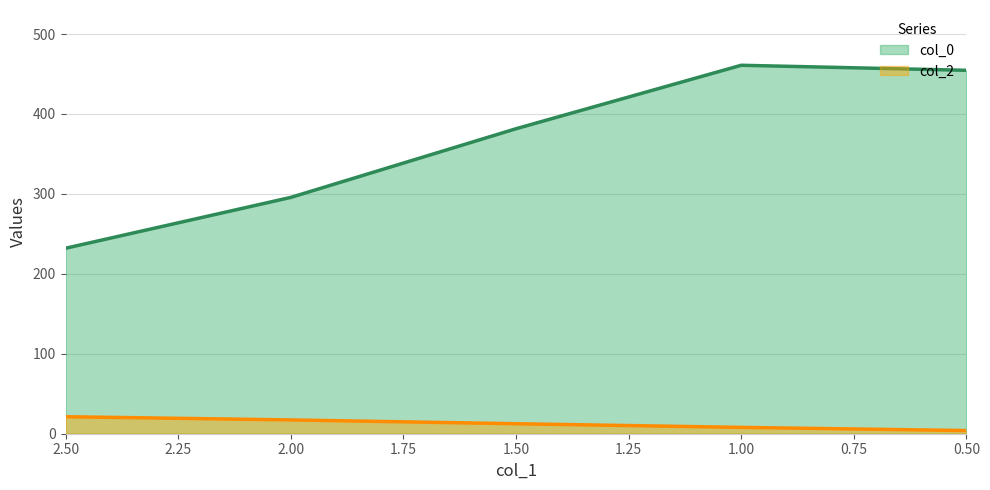

What are all the series names shown in the legend?

col_0, col_2